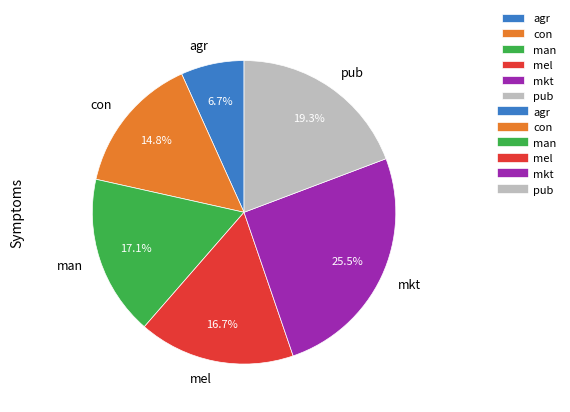

Which slice is the smallest?

agr